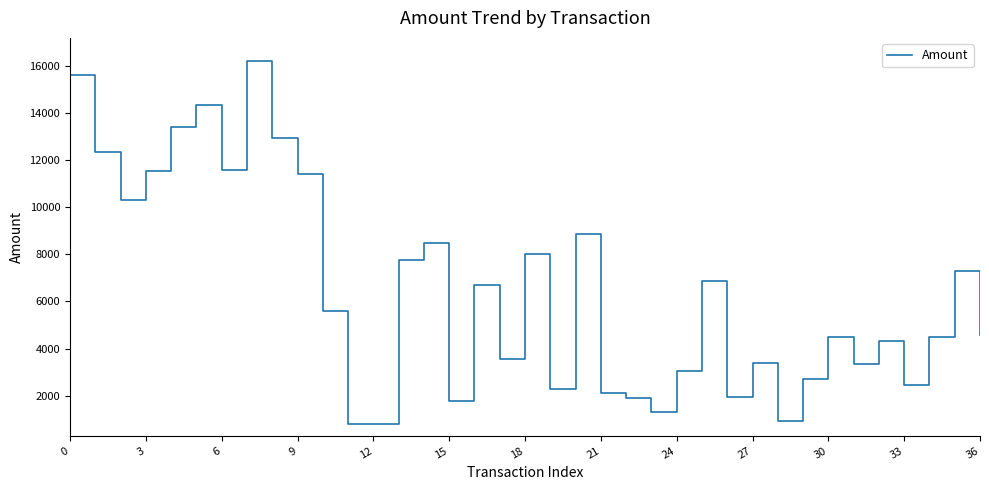

What is the greatest value displayed?

16184